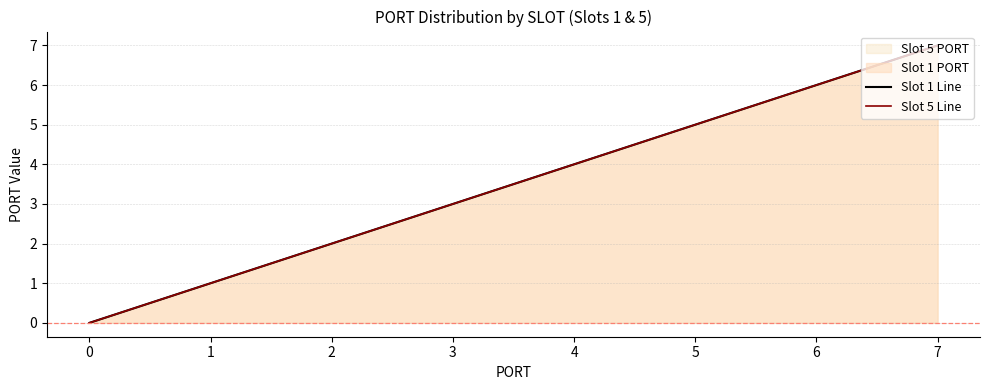

Count the Slot 5 Line values in the range 2 to 6.

5